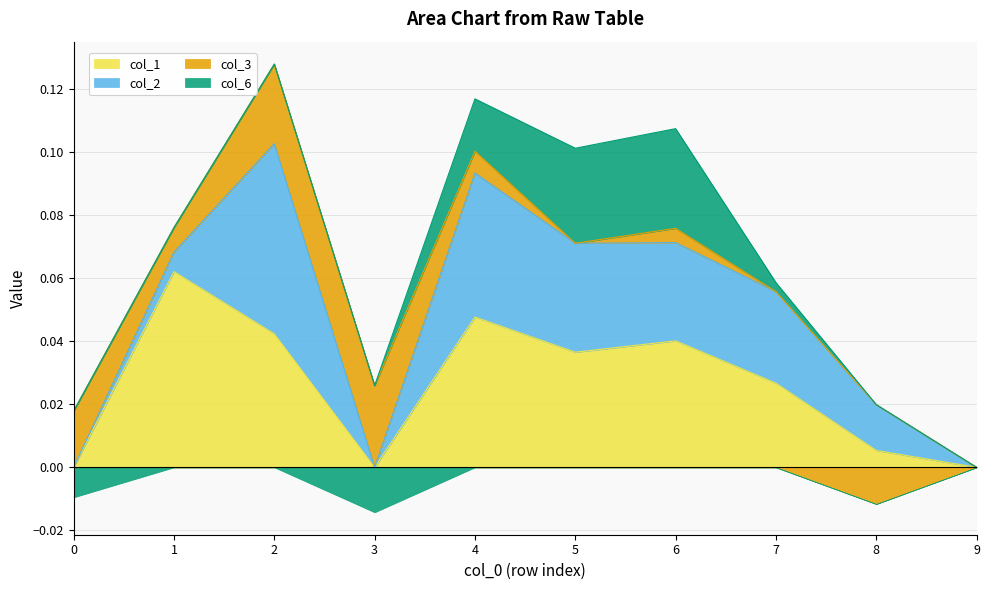

True or false: col_1 has more than 0 interior local peaks.

True